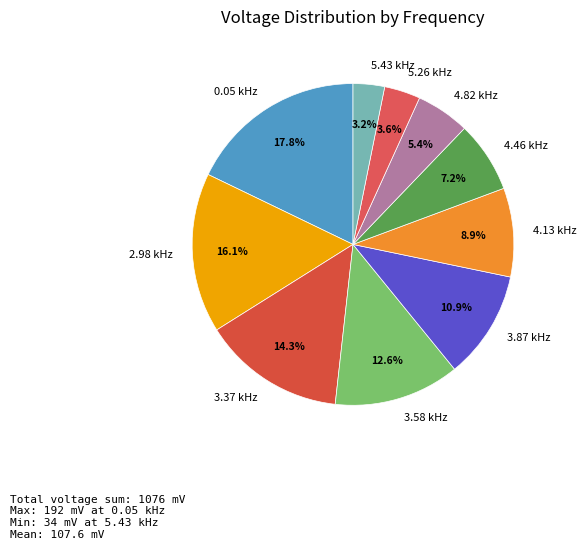

Is 3.87 kHz the majority of the pie?

No